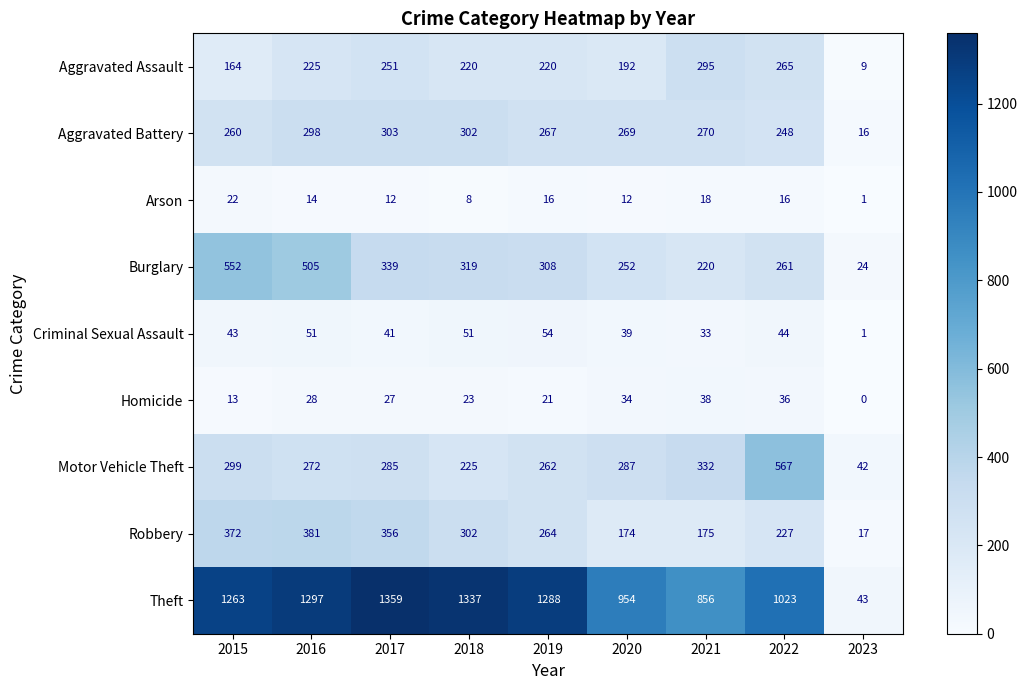

What is the difference between the highest and lowest values at 2018?

1329